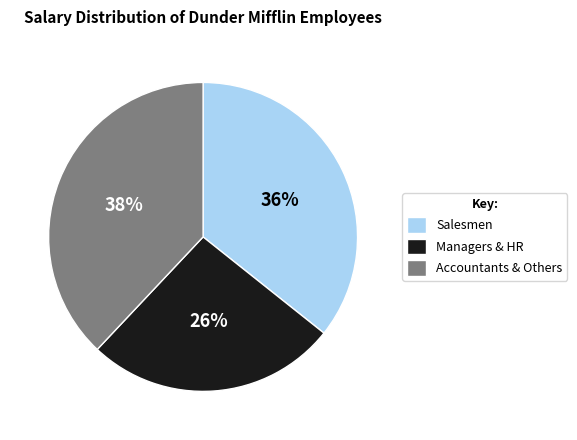

The Salesmen slice represents 23% of the pie. True or false?

False